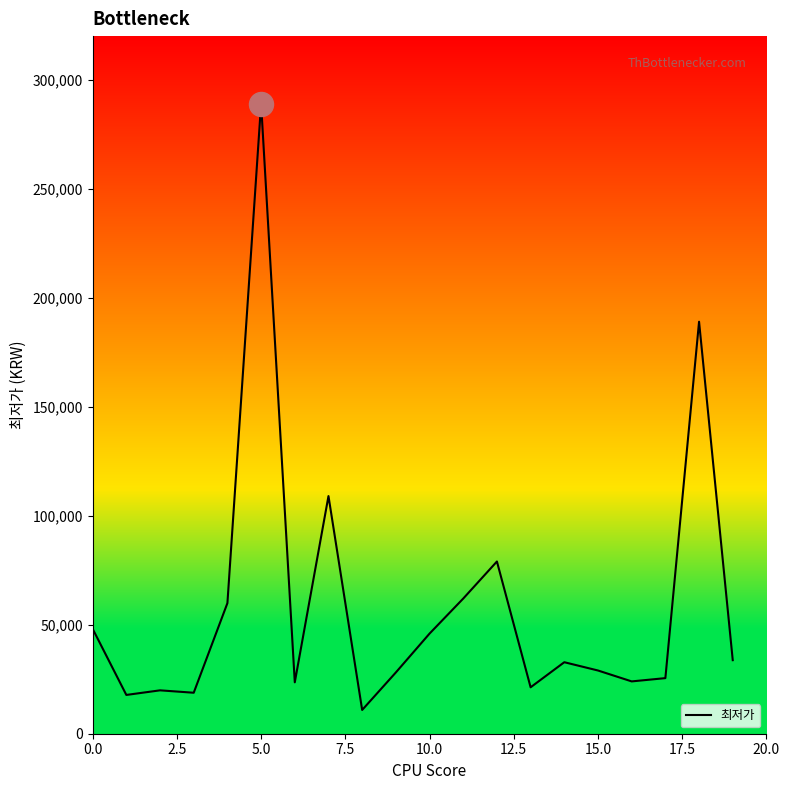

What is the maximum value shown in the chart?

289000